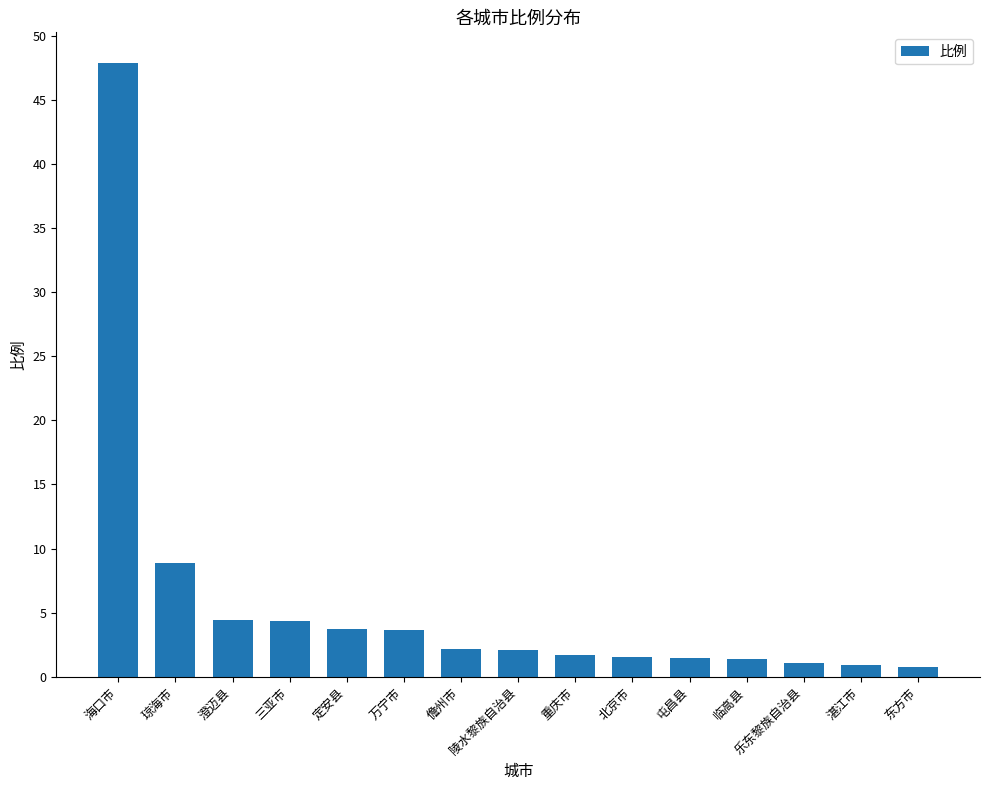

What is the sum of the values at 琼海市 and 万宁市?

12.5